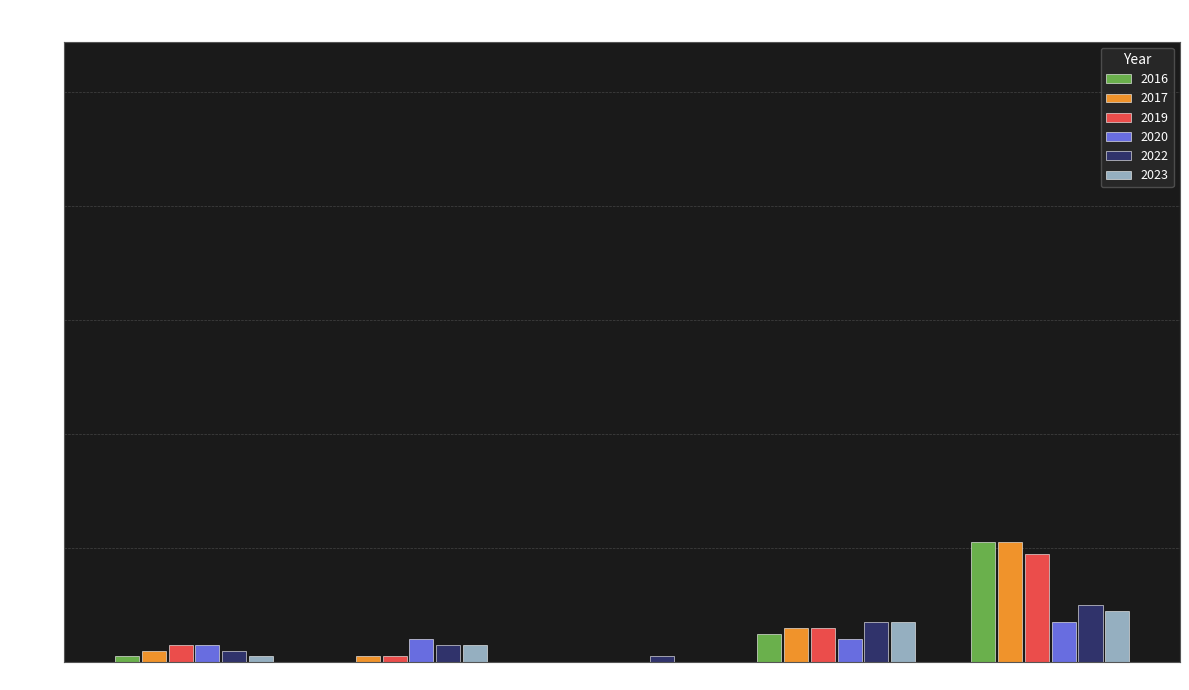

The value of 2023 at Arson is 0. True or false?

True